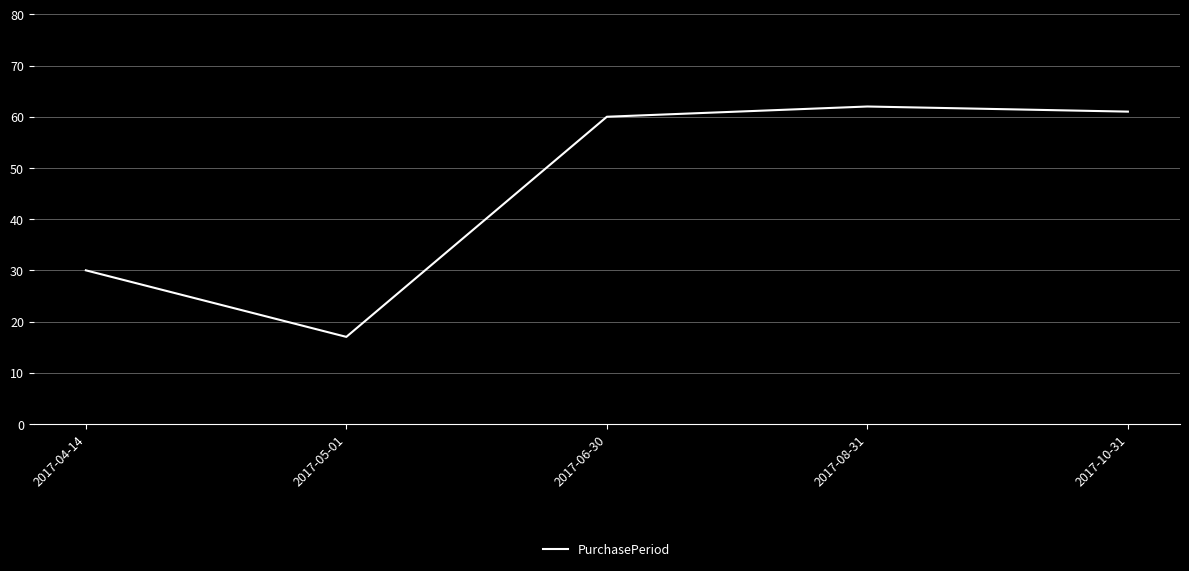

What value does the data have at 2017-06-30?

60